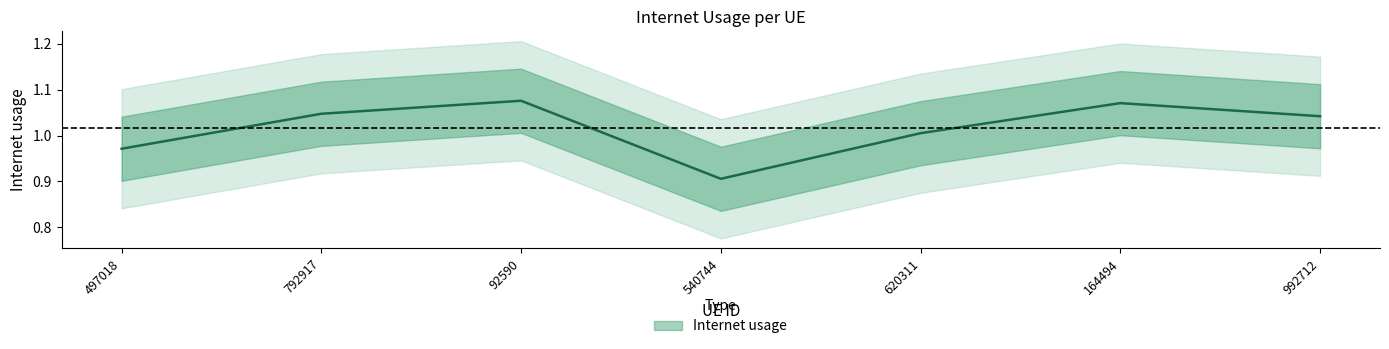

List the labels in order of value, largest first.

92590, 164494, 792917, 992712, 620311, 497018, 540744